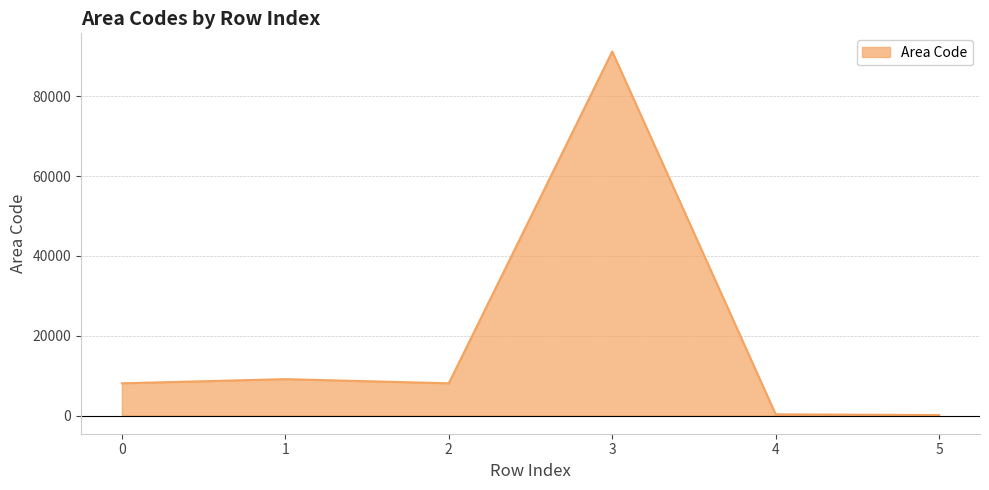

How many interior local peaks (higher than both neighbors) does the data have?

2